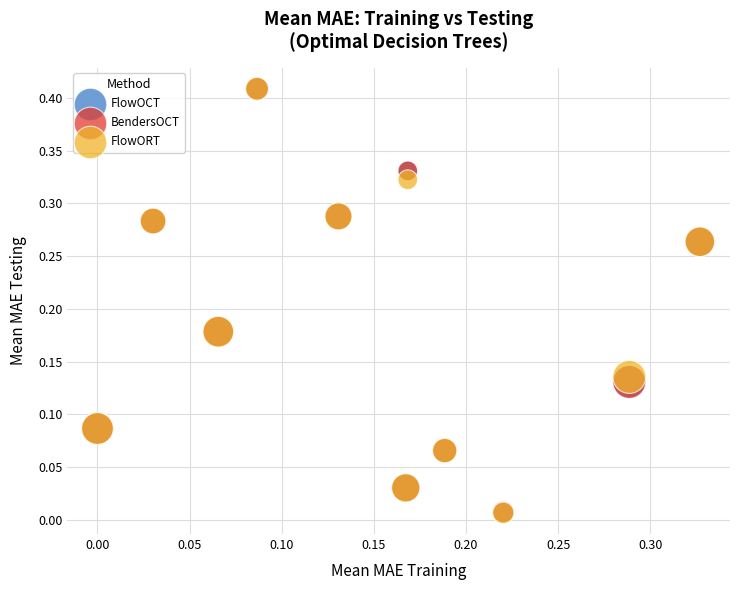

What are all the series names shown in the legend?

FlowOCT, BendersOCT, FlowORT